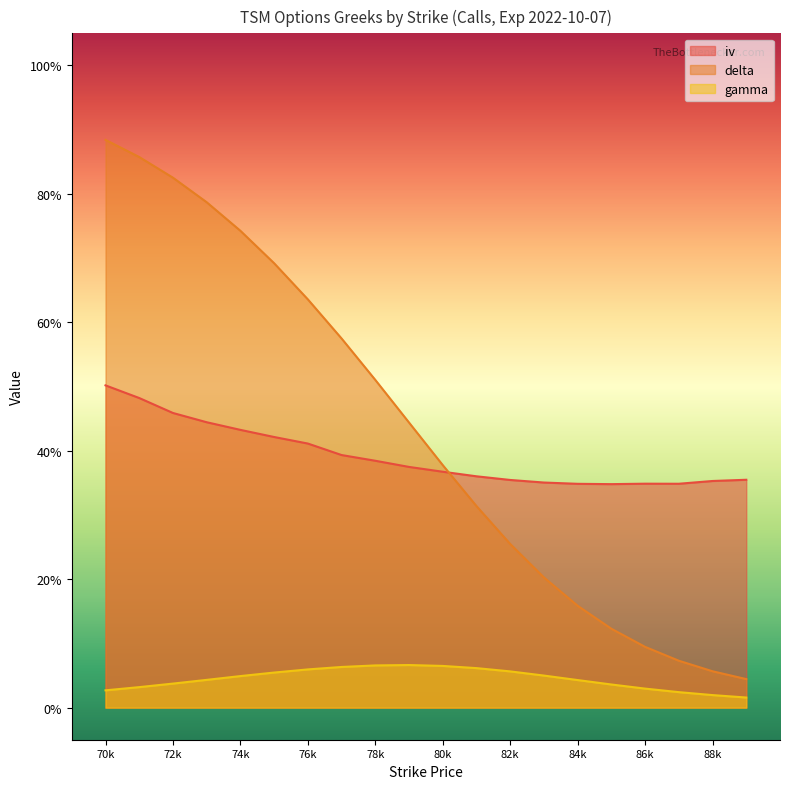

Is it true that gamma equals 0.0 at 86k?

False